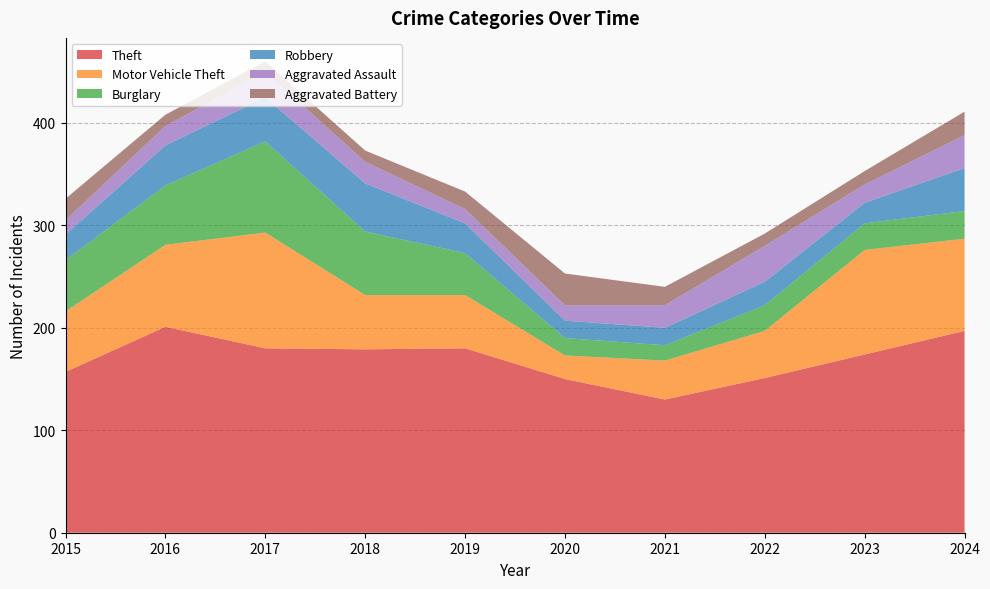

Reading left to right, transcribe all the data shown in this chart.

Theft: 2015=157	2016=201	2017=180	2018=179	2019=180	2020=150	2021=130	2022=151	2023=174	2024=197
Motor Vehicle Theft: 2015=59	2016=80	2017=113	2018=53	2019=52	2020=23	2021=38	2022=46	2023=102	2024=90
Burglary: 2015=50	2016=58	2017=89	2018=62	2019=41	2020=17	2021=15	2022=25	2023=26	2024=27
Robbery: 2015=25	2016=39	2017=43	2018=47	2019=29	2020=17	2021=17	2022=23	2023=20	2024=42
Aggravated Assault: 2015=14	2016=19	2017=25	2018=21	2019=14	2020=15	2021=22	2022=35	2023=18	2024=32
Aggravated Battery: 2015=21	2016=11	2017=10	2018=11	2019=17	2020=31	2021=18	2022=12	2023=13	2024=23